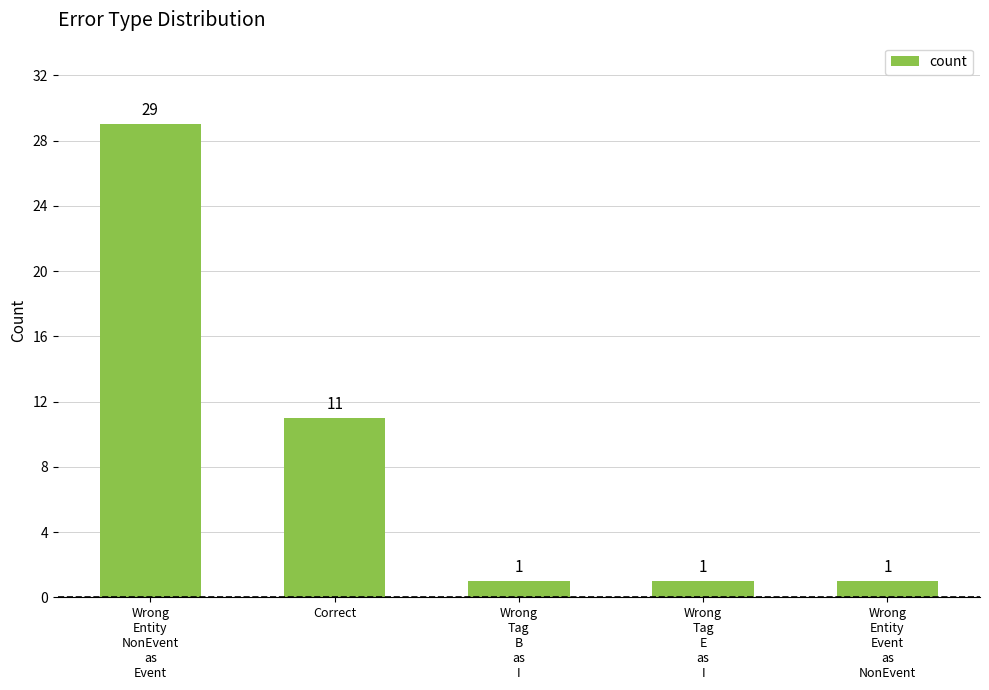

The value at Wrong
Tag
B
as
I is 1. True or false?

True